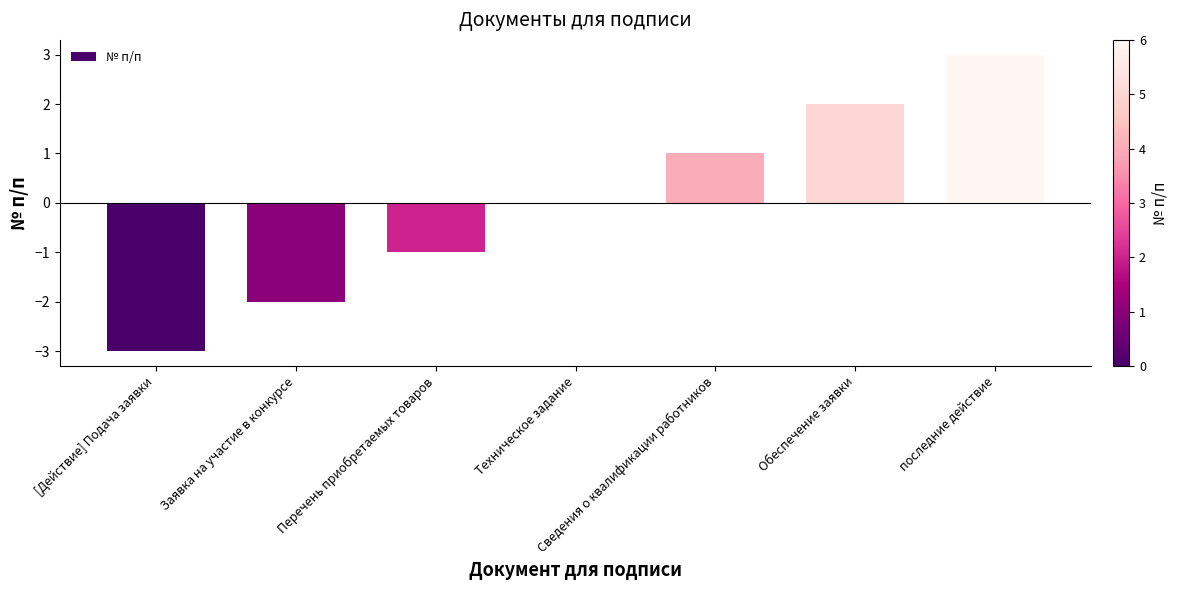

What is the greatest value displayed?

3